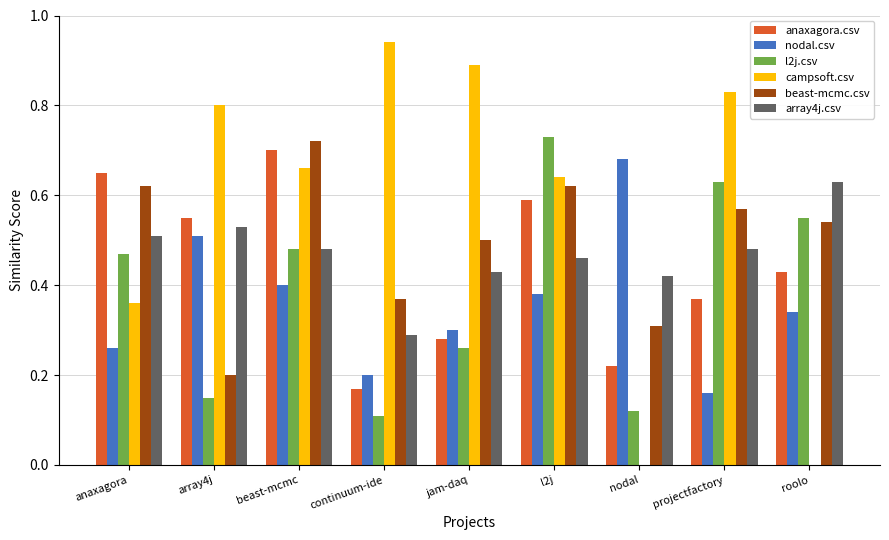

Is it true that anaxagora.csv equals 0.4 at projectfactory?

True